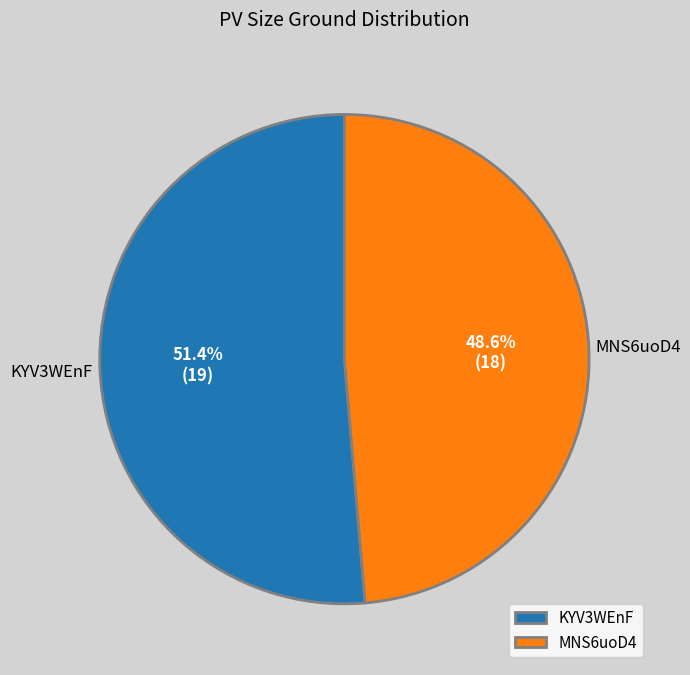

To the nearest percent, what is the average slice percentage?

50%